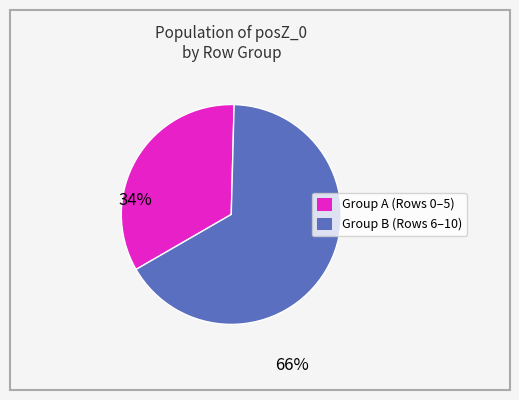

Is there a majority slice in this chart?

Yes